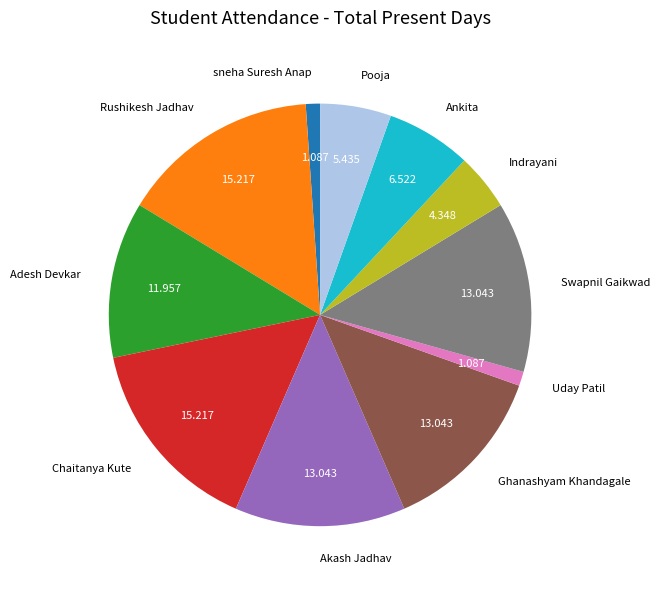

How many segments does this pie chart have?

11